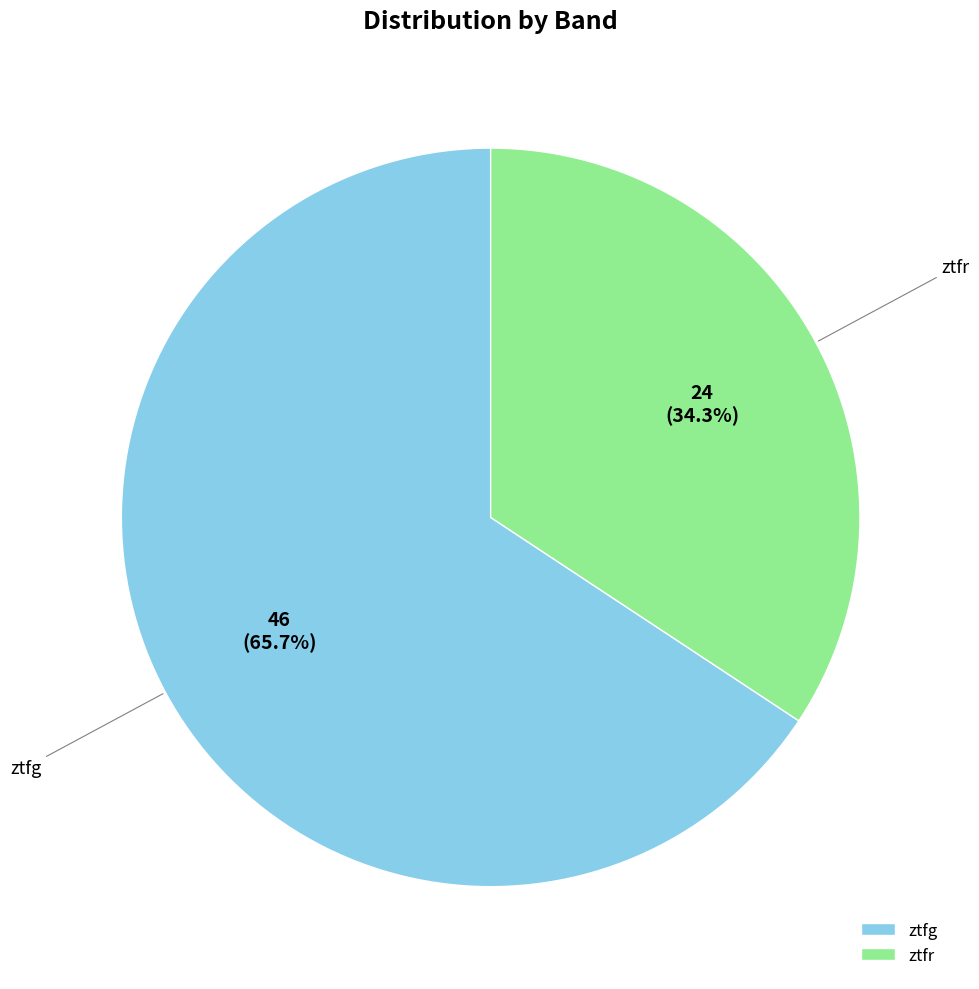

True or false: ztfr accounts for 23% of the total.

False